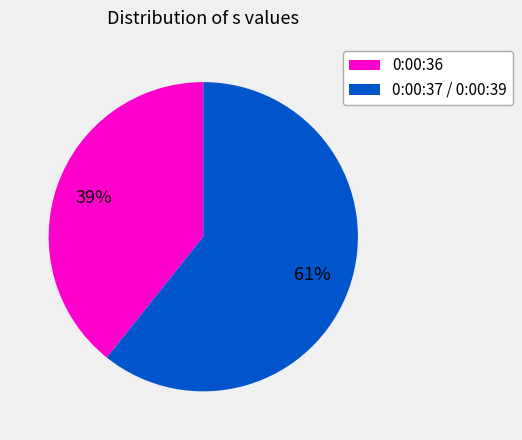

To the nearest percent, what is the average slice percentage?

50%